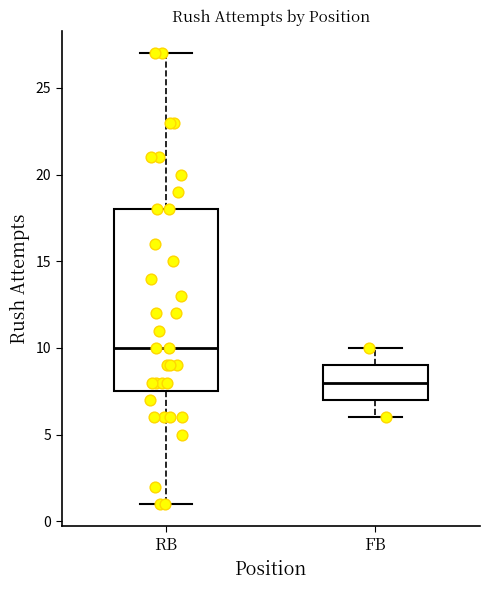

Which box is the tallest, from its lower edge to its upper edge?

RB